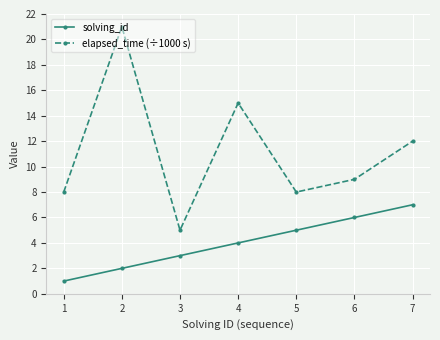

What is the total value across all series at 5?

13